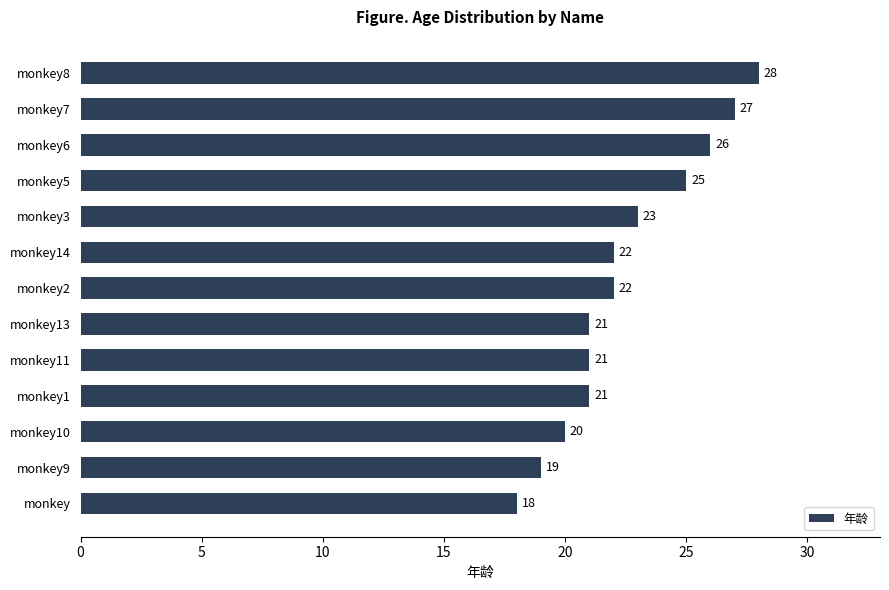

What is the smallest value displayed?

18